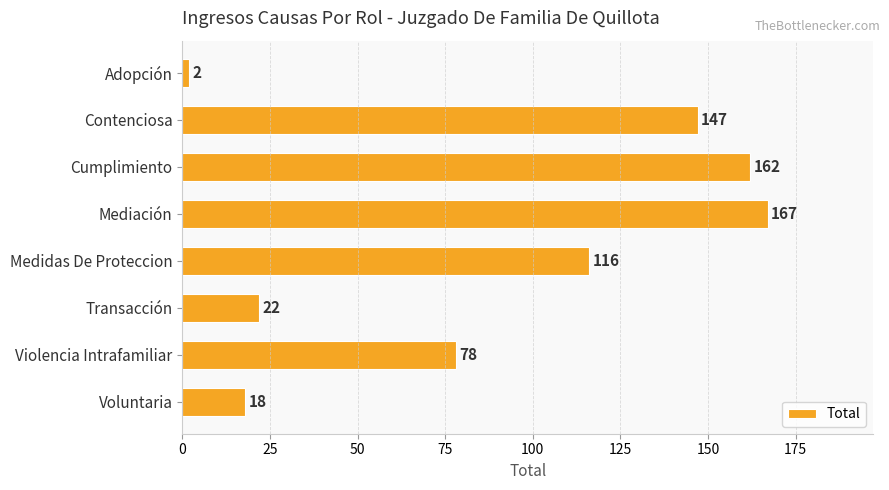

The chart shows a value of 18 at Voluntaria. True or false?

True